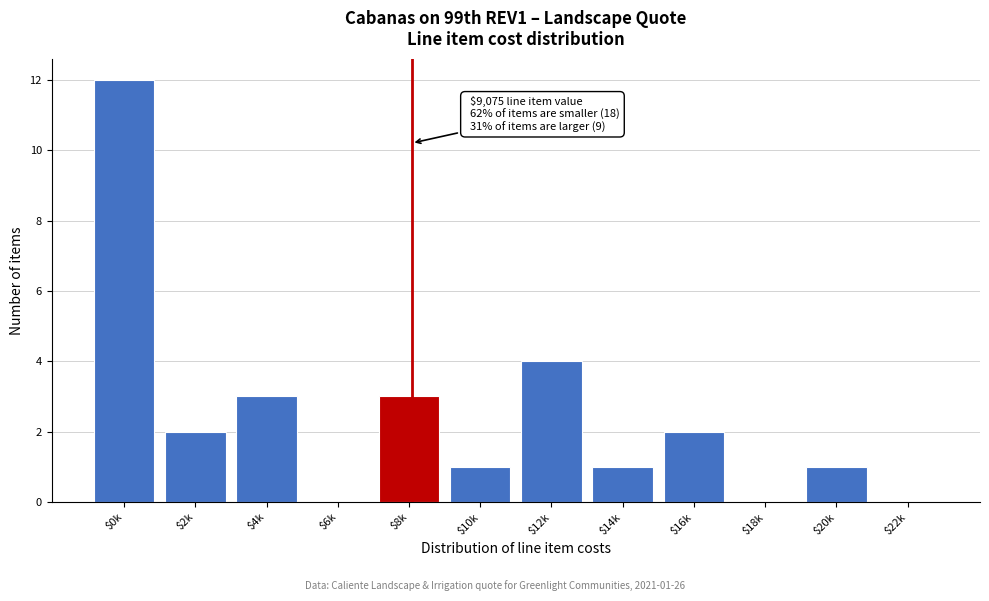

True or false: the data shows 0 at $22k.

True